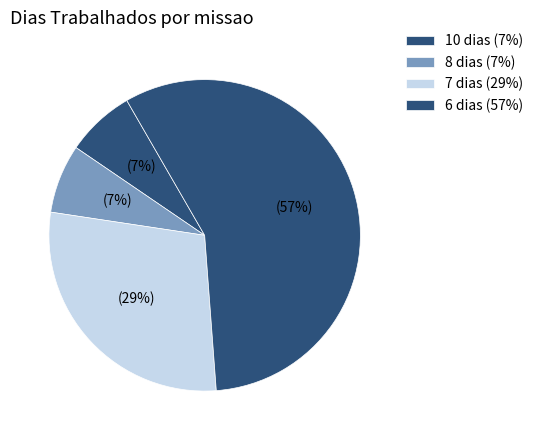

How many segments does this pie chart have?

4